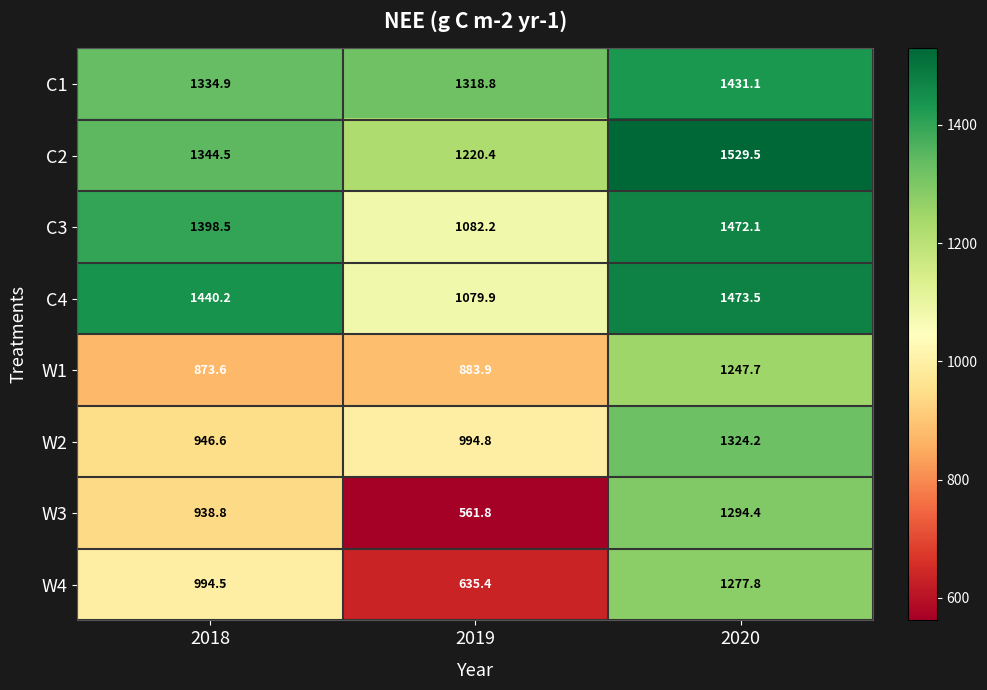

Which series has the largest total across all categories?

C2